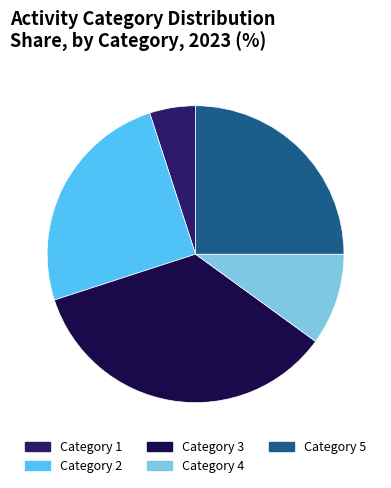

True or false: Category 1 accounts for 5% of the total.

True